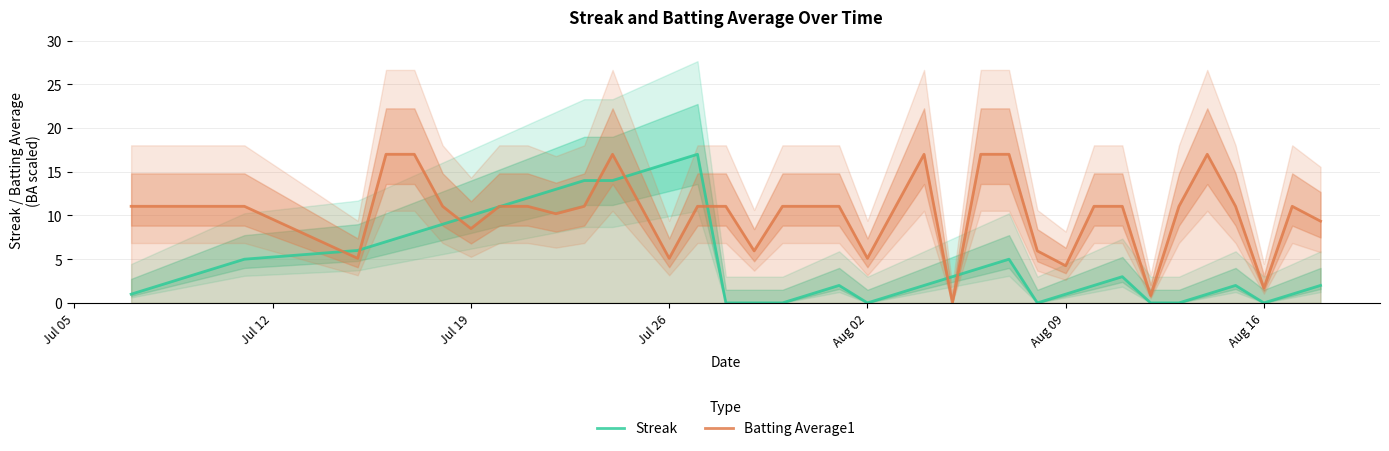

How many categories are shown in the chart?

40